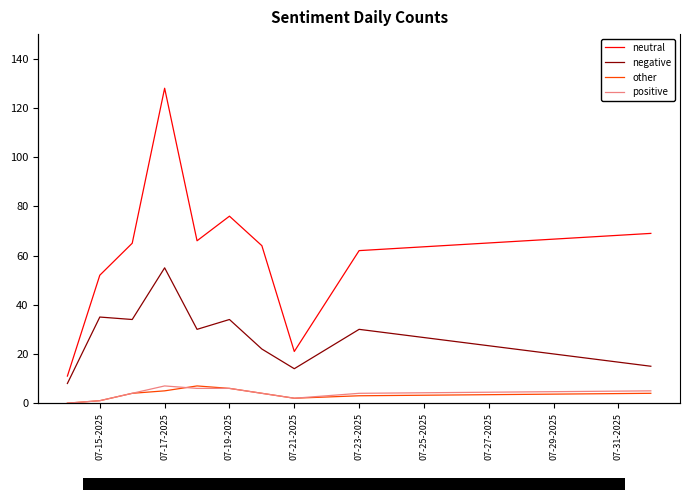

True or false: neutral has a value of 19 at 07-19-2025.

False